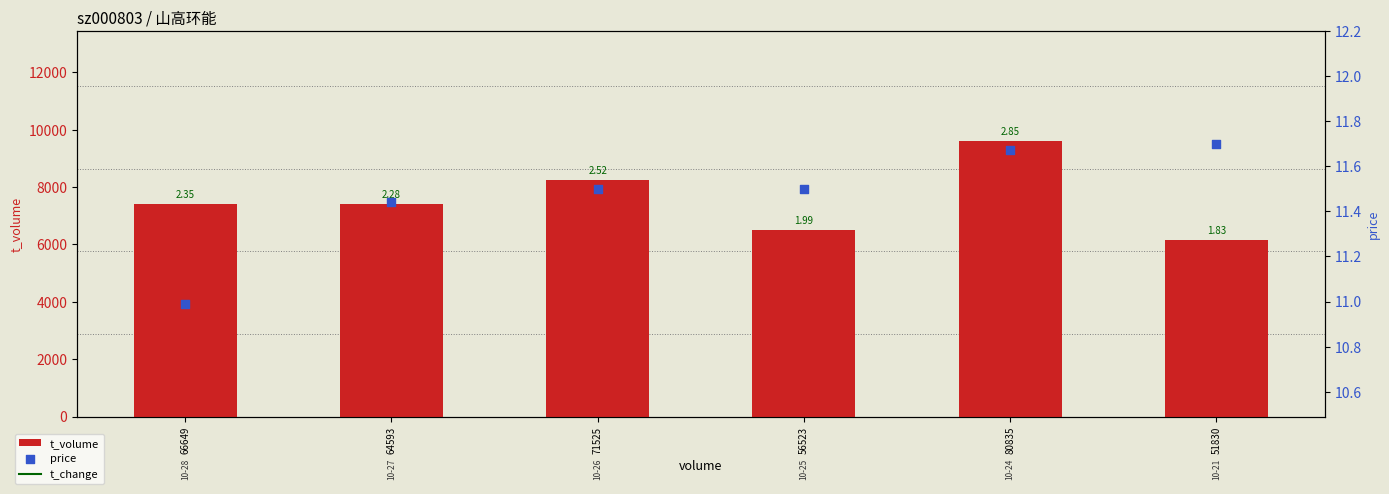

Which series has the largest total across all categories?

t_volume